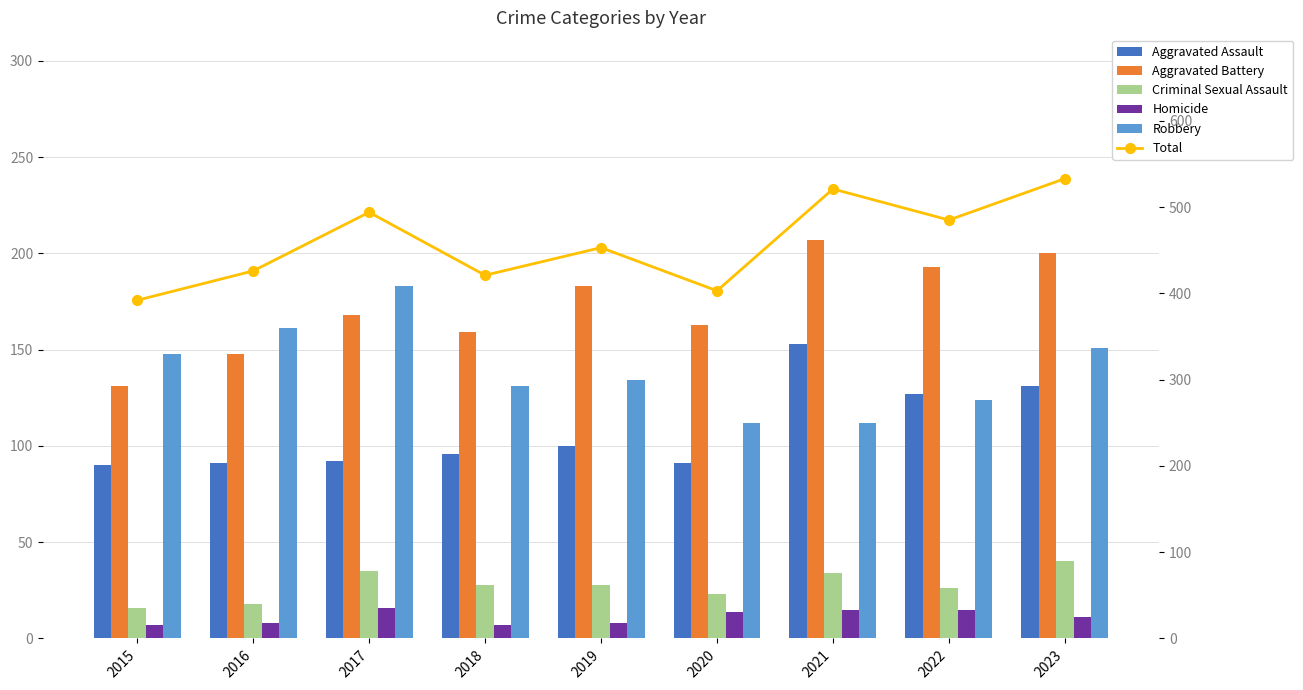

At which category is the sum across all series the highest?

2023